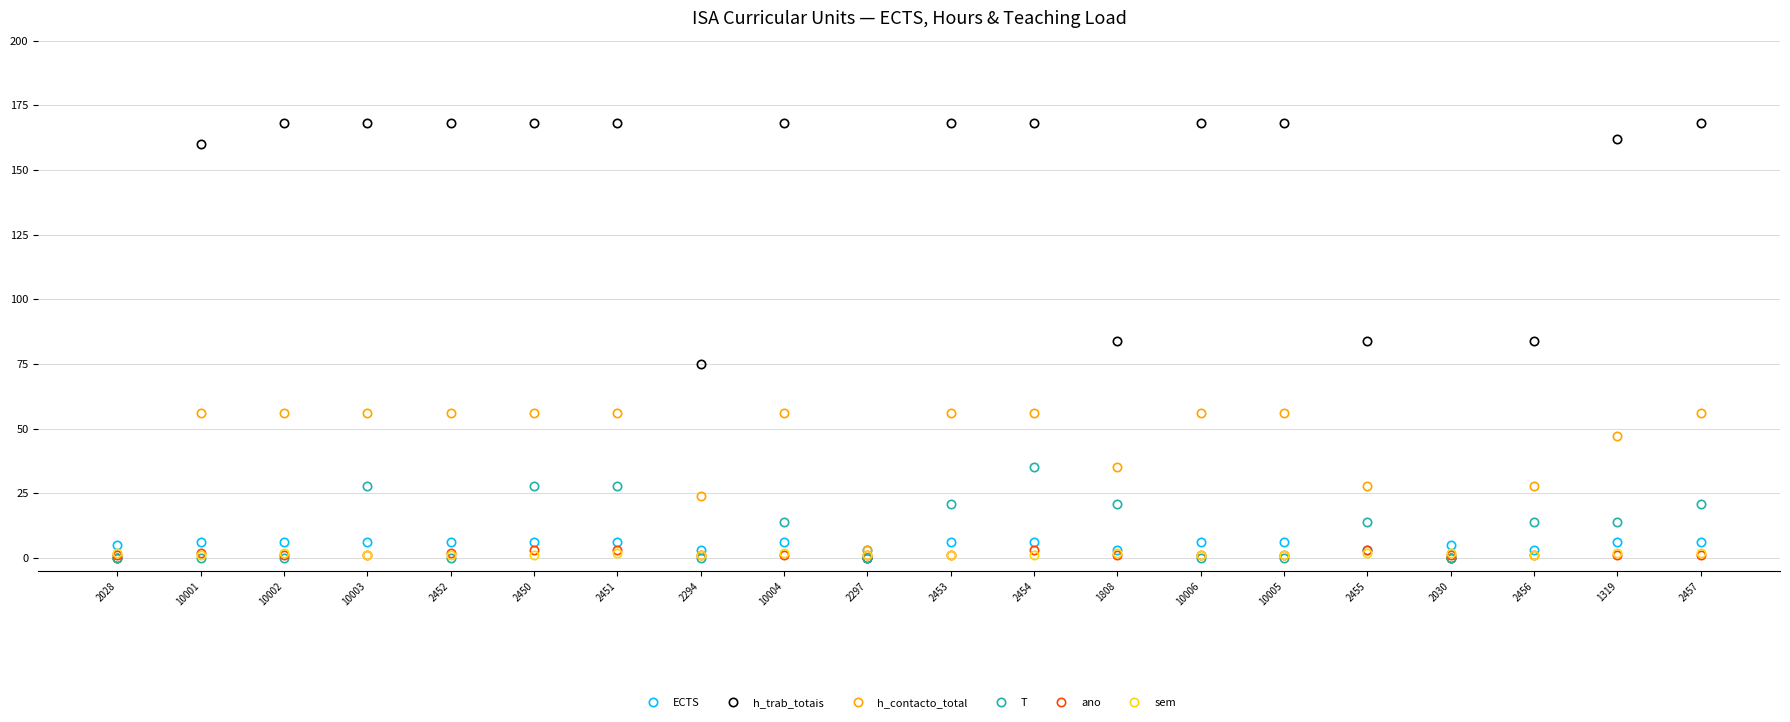

Does the chart display data point markers on the line(s)?

Yes